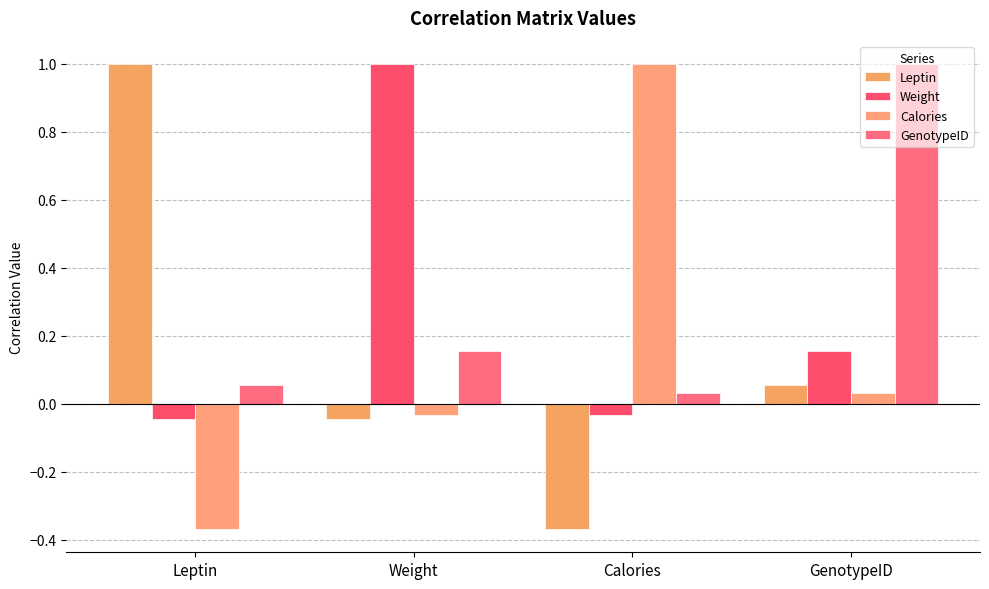

How many data points in Calories are less than 0?

2